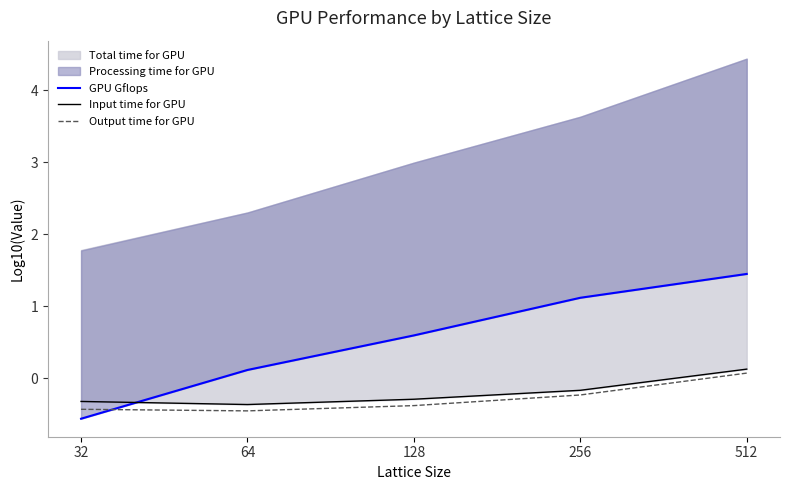

True or false: Input time for GPU and Output time for GPU intersect in this chart.

False